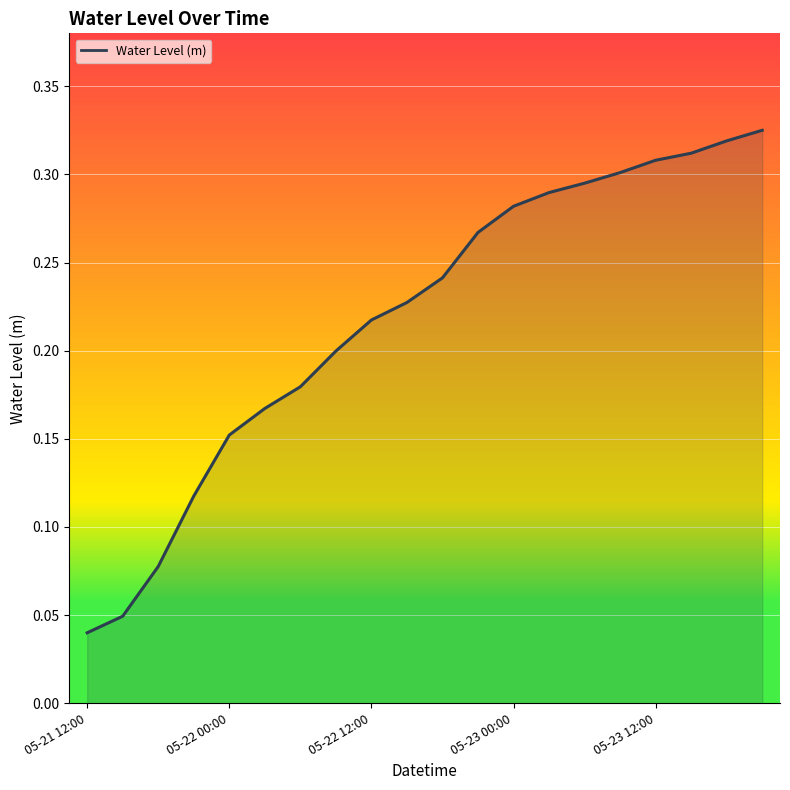

Rank the categories by value from lowest to highest.

05-21 12:00, 05-22 00:00, 05-22 12:00, 05-23 00:00, 05-23 12:00, 5, 6, 7, 8, 9, 10, 11, 12, 13, 14, 15, 16, 17, 18, 19